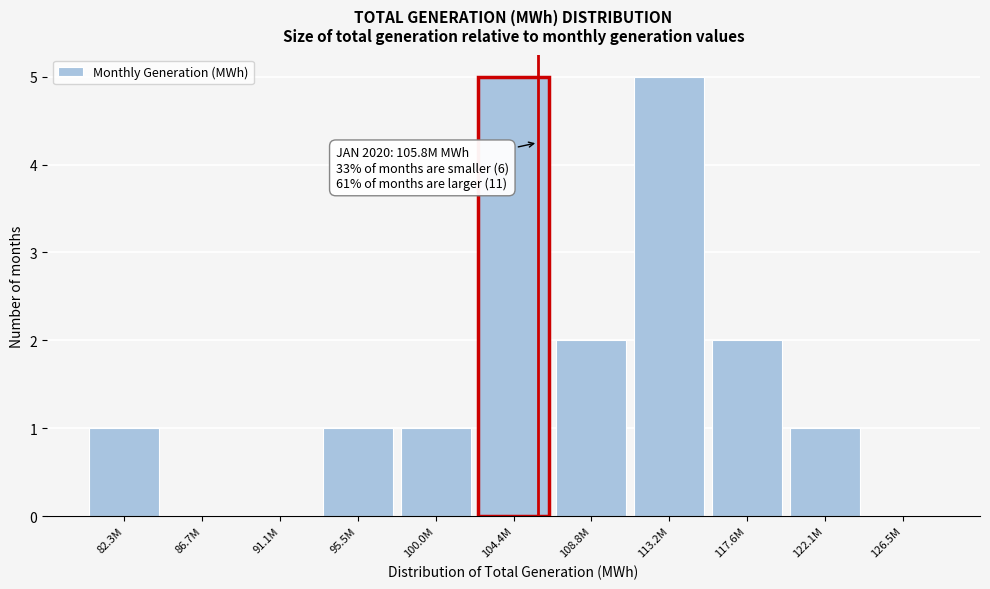

Reading left to right, list all the values displayed in this chart.

82.3M=1	86.7M=0	91.1M=0	95.5M=1	100.0M=1	104.4M=5	108.8M=2	113.2M=5	117.6M=2	122.1M=1	126.5M=0